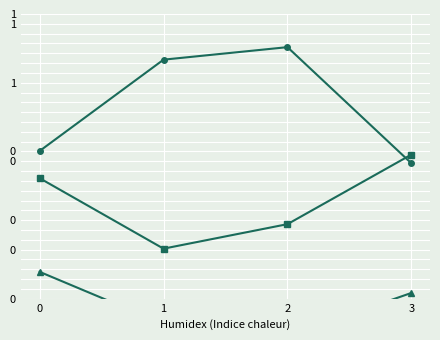

True or false: ACT and GRN intersect in this chart.

True